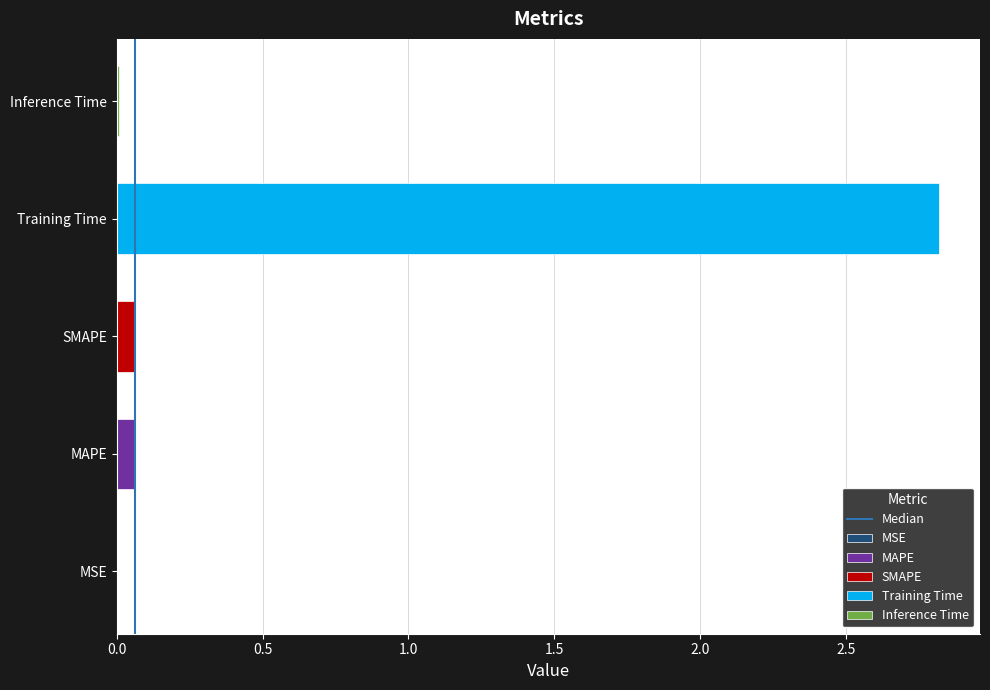

Are the bars grouped side by side (vs. stacked)?

No